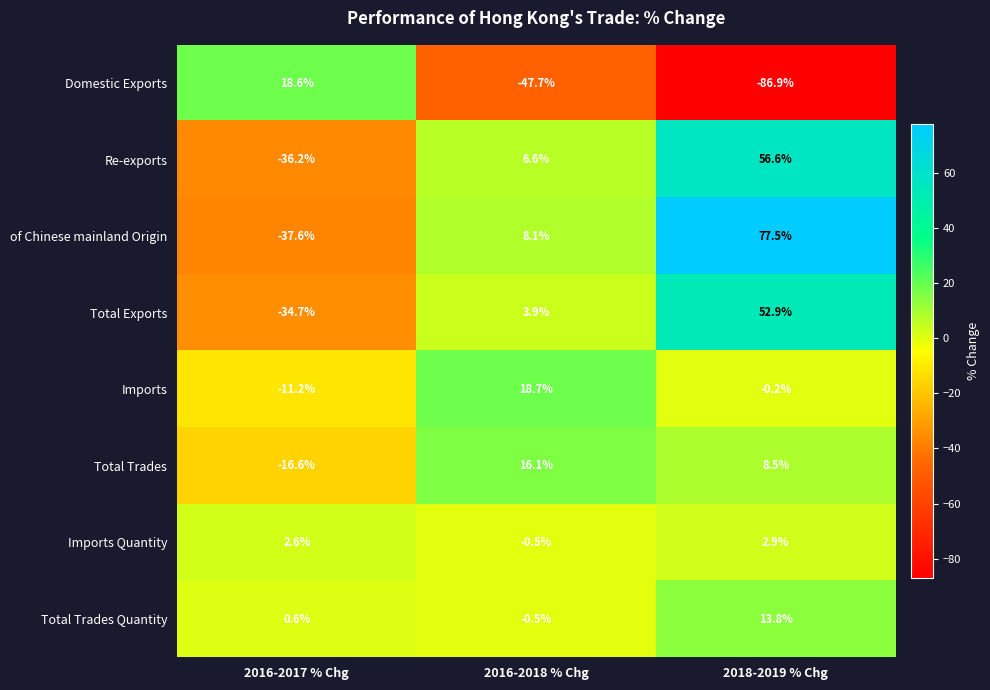

At which category is the sum across all series the highest?

2018-2019 % Chg